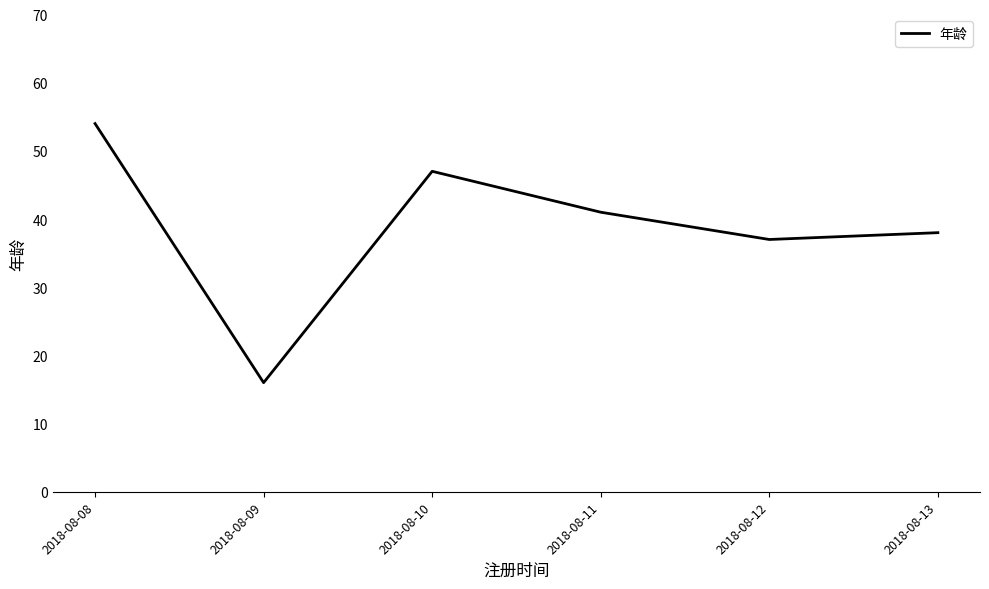

List the labels in order of value, largest first.

2018-08-08, 2018-08-10, 2018-08-11, 2018-08-13, 2018-08-12, 2018-08-09